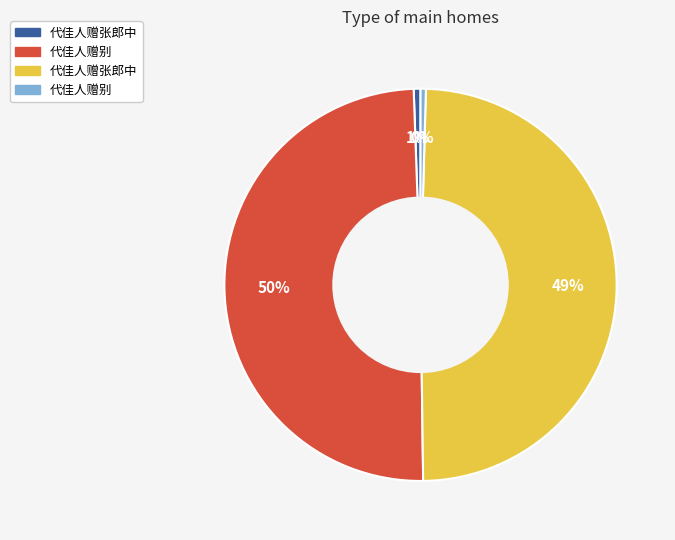

Does any single category account for the majority?

No